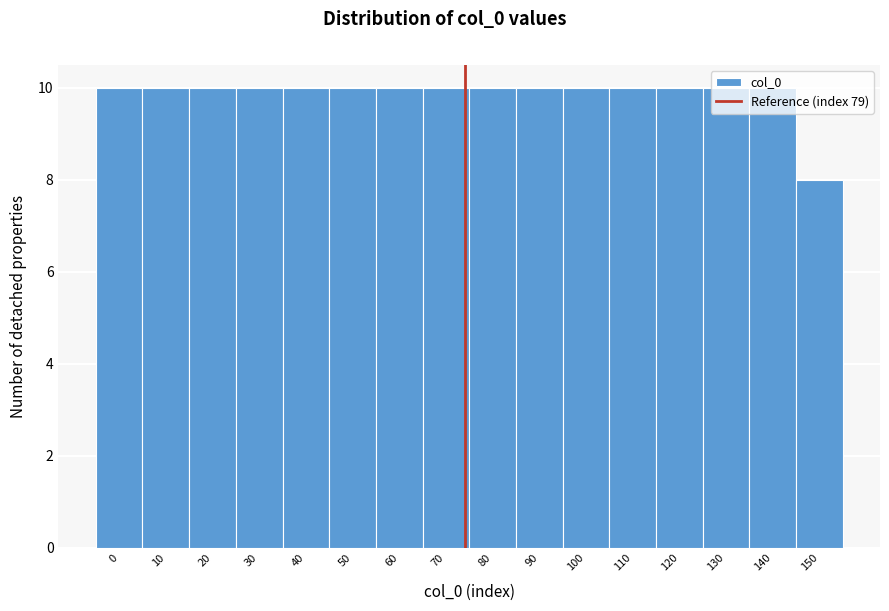

What is the sum of all values?

158